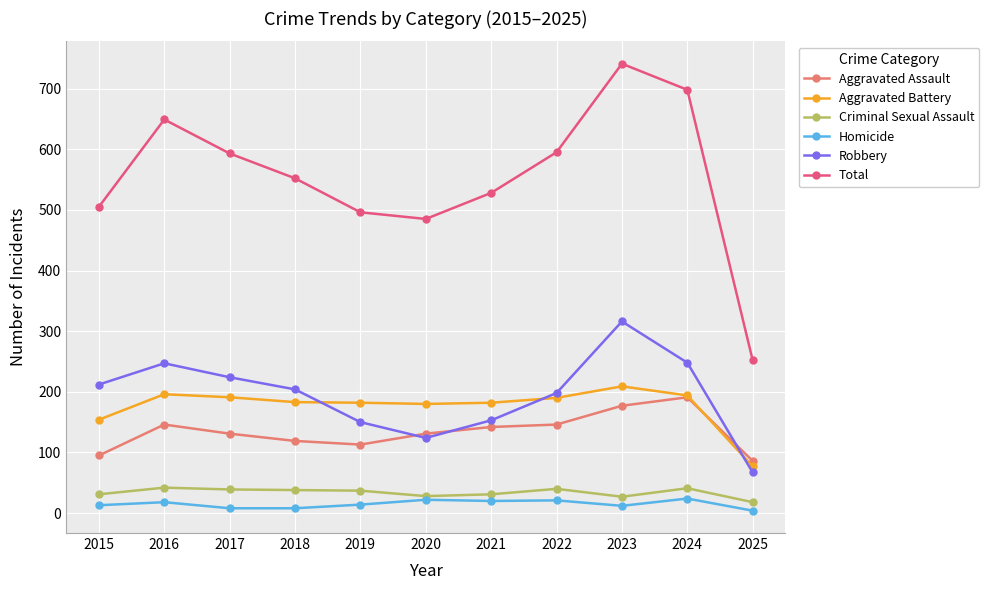

At which label does Total reach its minimum?

2025